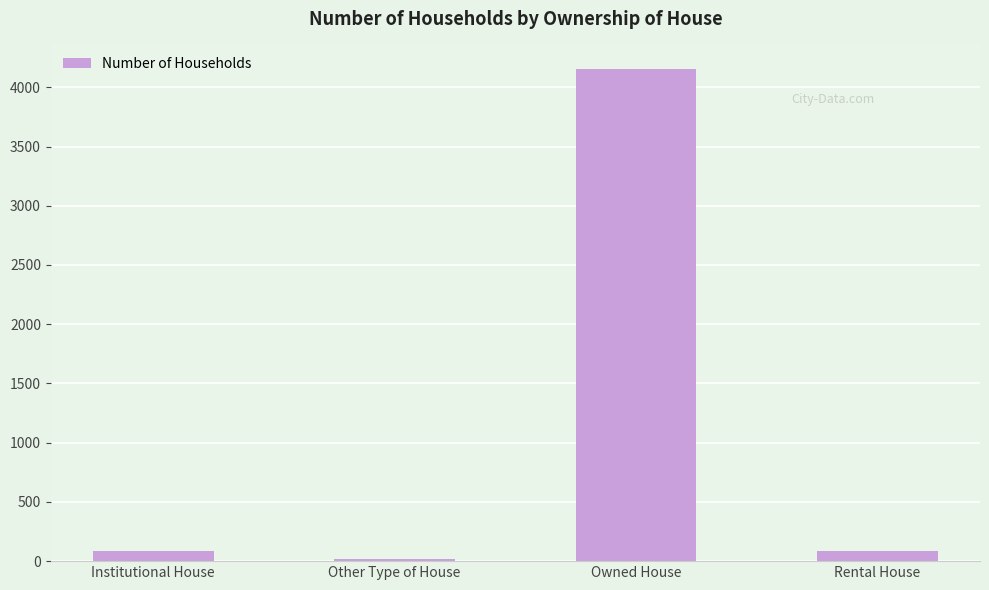

Is it true that the value at Owned House is 839?

False